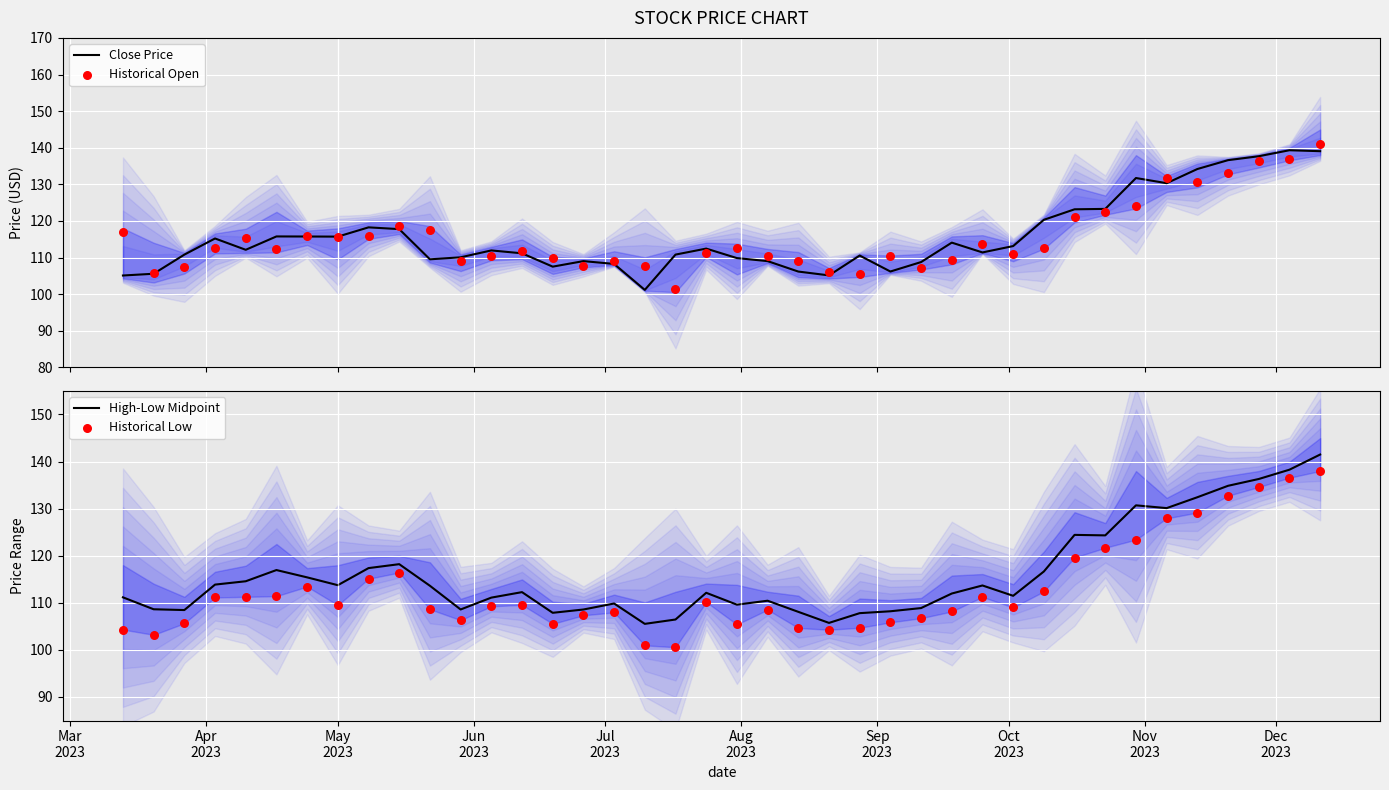

Which series has the largest Y range (max minus min)?

Historical Open